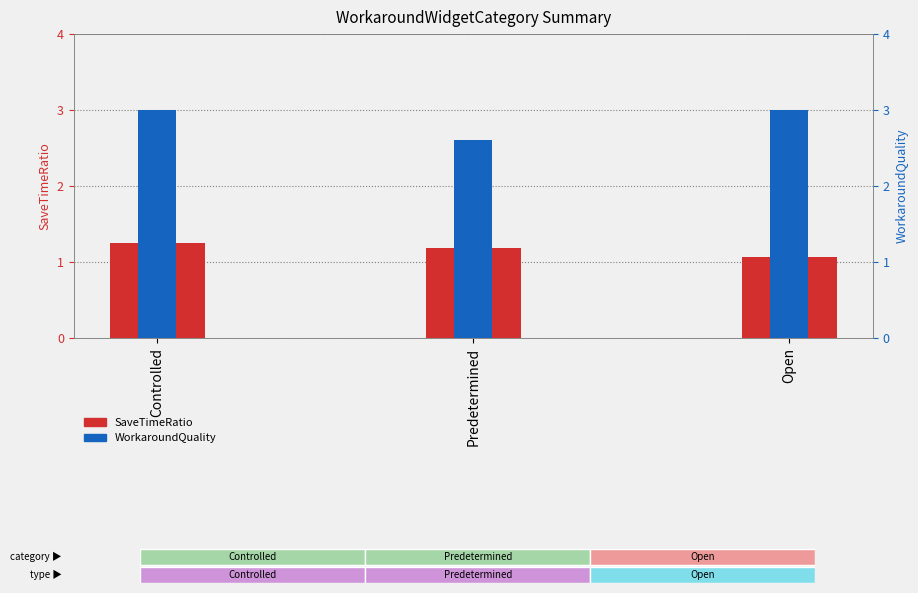

Reading right to left, transcribe all the data shown in this chart.

SaveTimeRatio: Open=1.1	Predetermined=1.2	Controlled=1.3
WorkaroundQuality: Open=3.0	Predetermined=2.6	Controlled=3.0